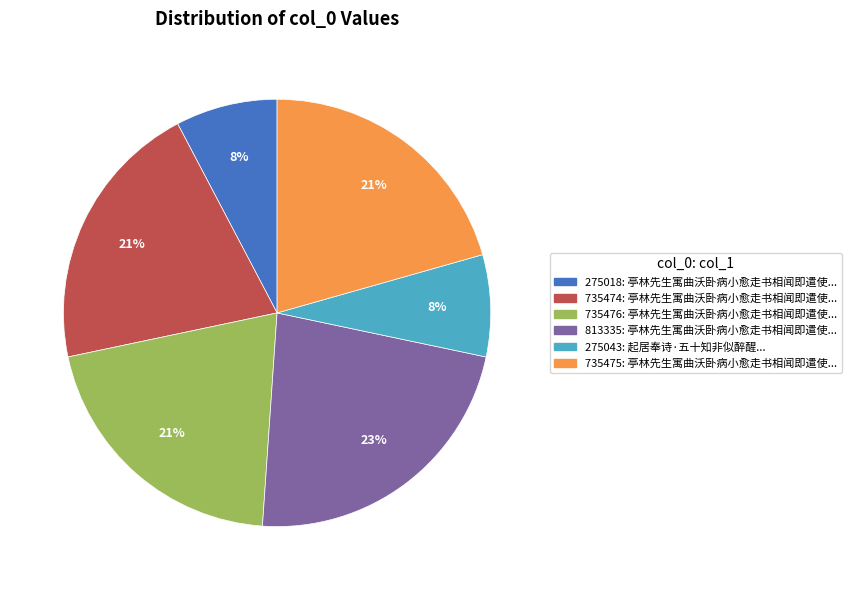

Does any single category account for the majority?

No